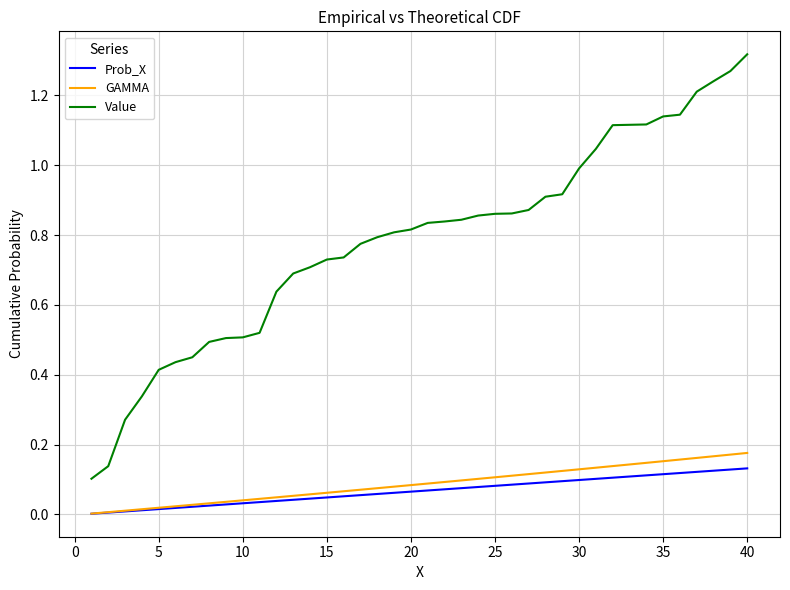

What is the sum of all Prob_X values?

2.7